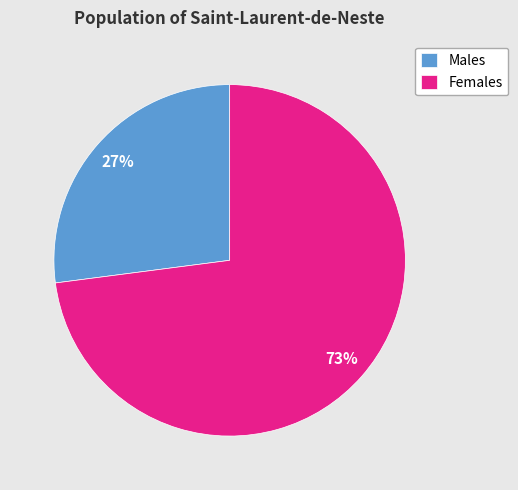

Is Males the majority of the pie?

No